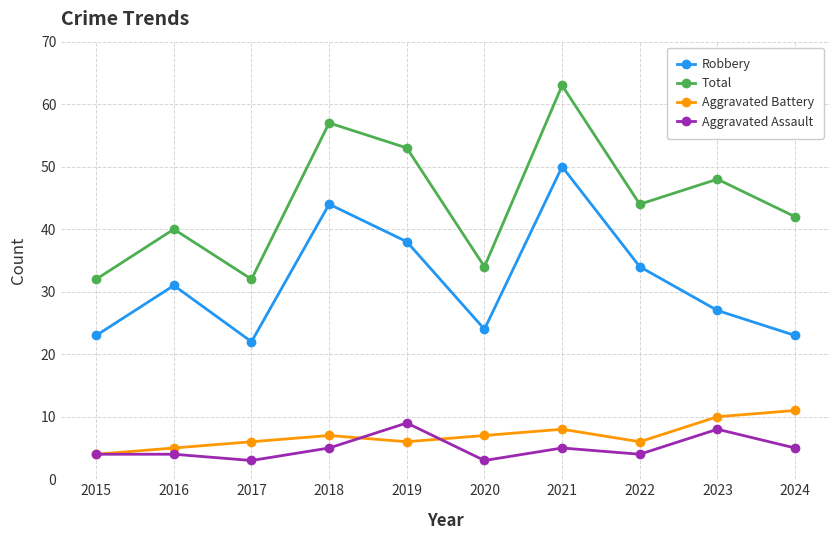

What is the spread (max minus min) of values at 2022?

40